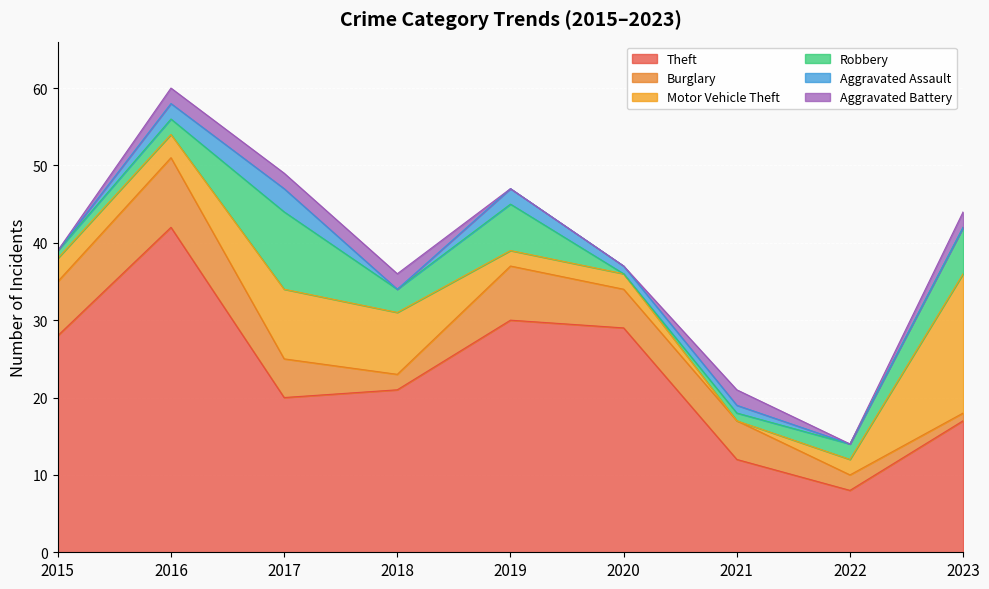

What is the total value across all series at 2018?

36